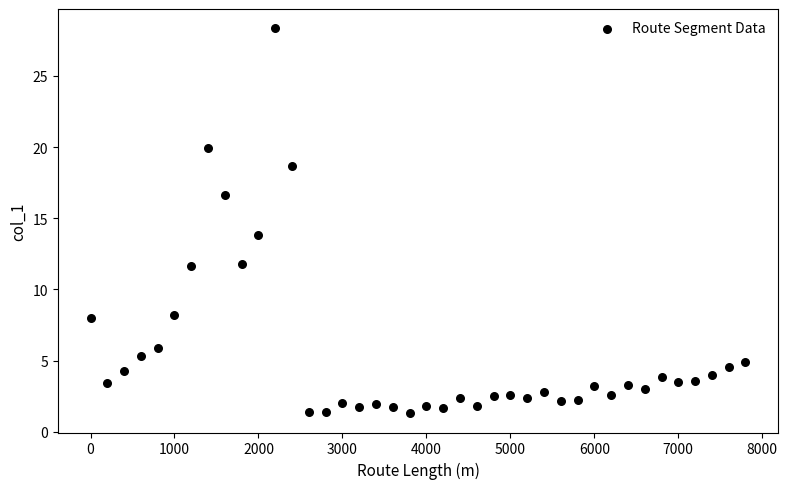

What is the range of X values (max minus min)?

7800.0